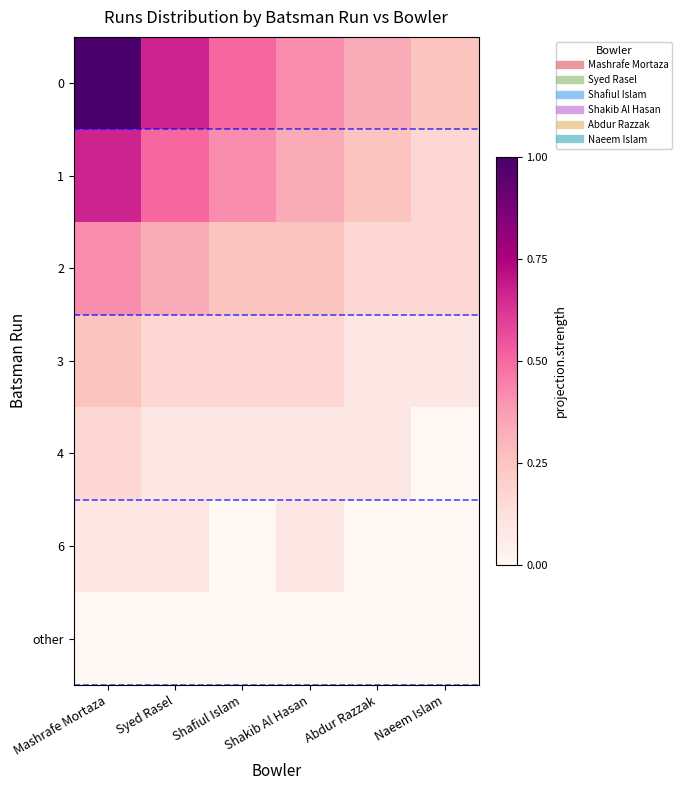

Count the number of data series in this chart.

7